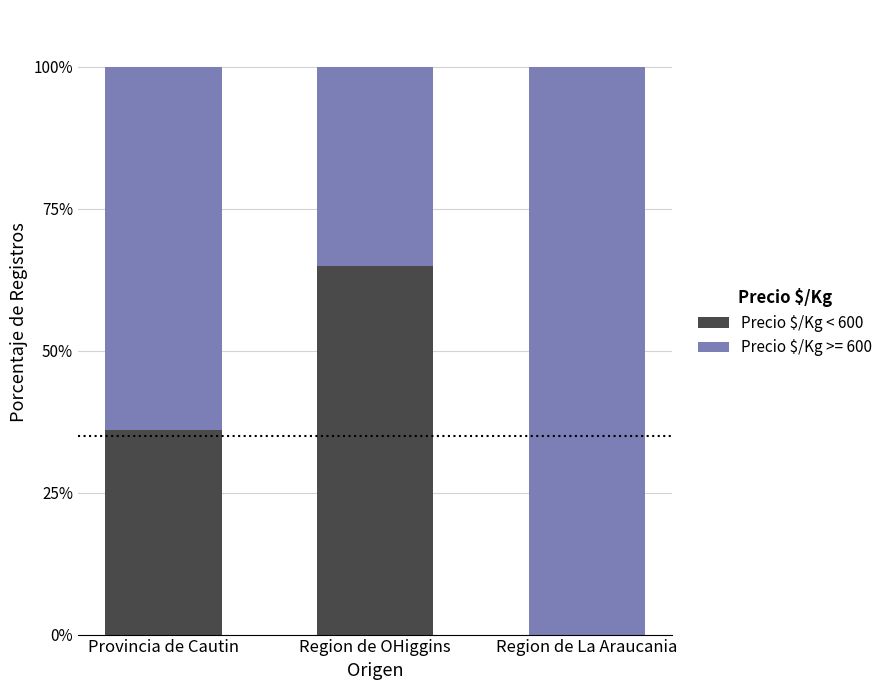

Read the Precio $/Kg < 600 value at Region de OHiggins, to the nearest 5.

65